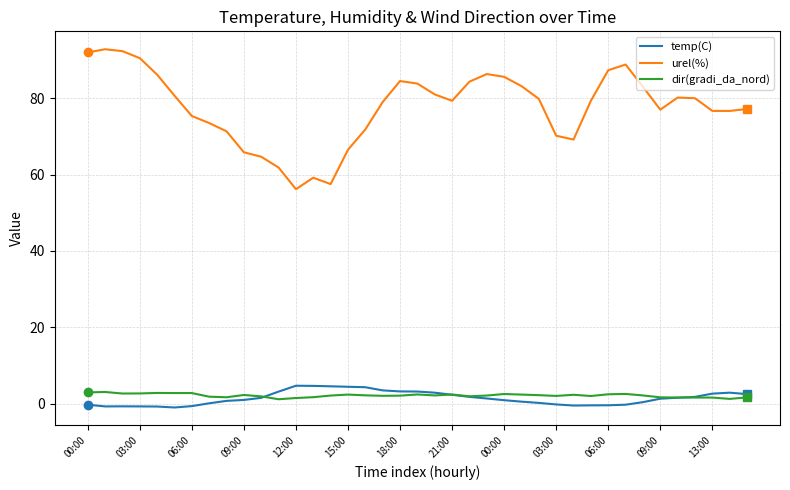

What is the difference between the maximum and minimum values in the dir(gradi_da_nord) series?

1.9